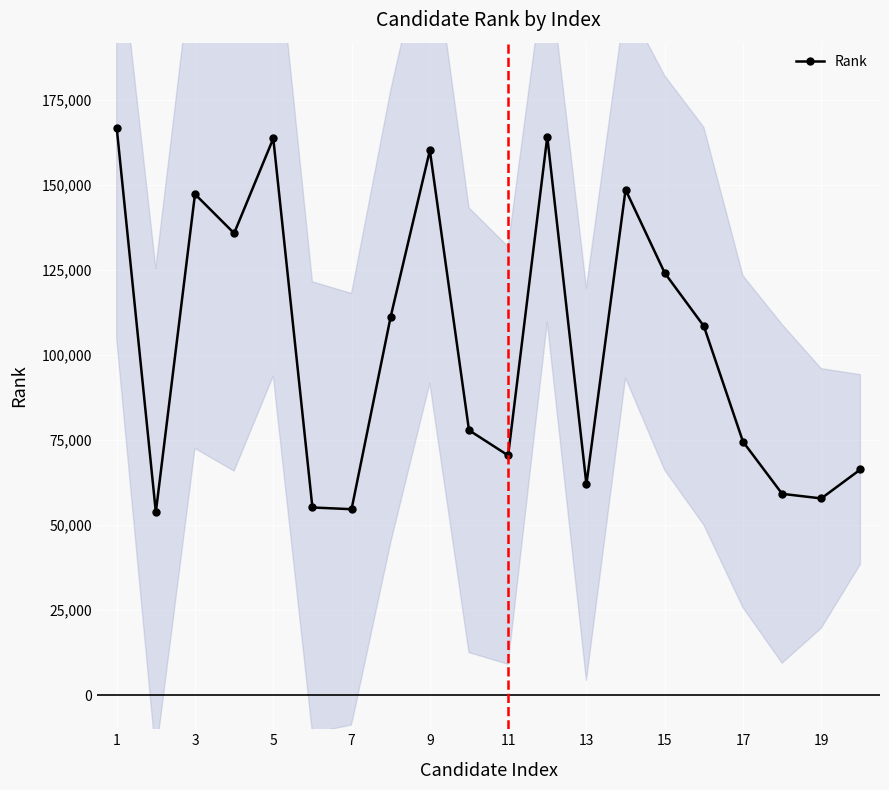

Where is the first local maximum for Rank?

3